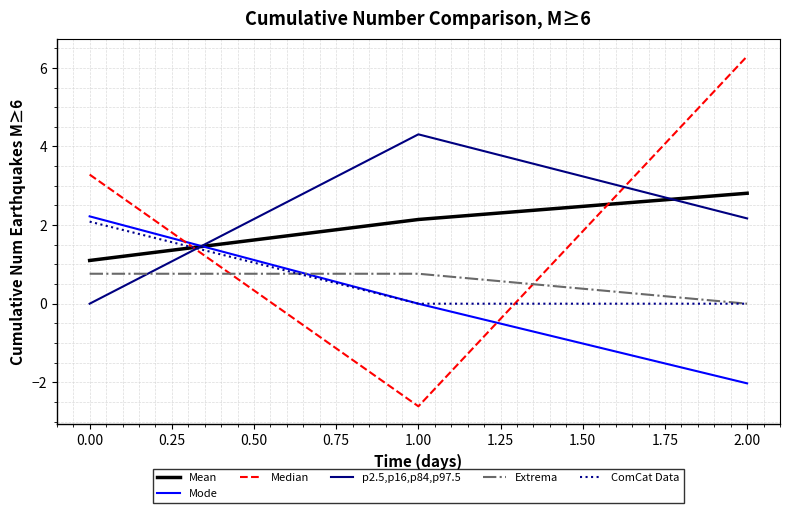

List the labels in order of Mean value, largest first.

2.00, 1.00, 0.00